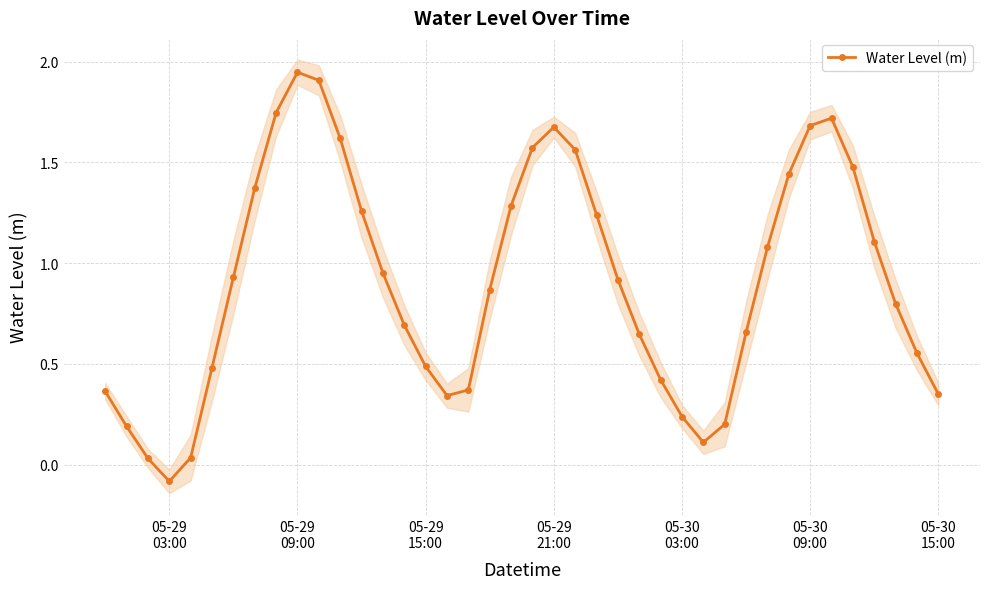

Reading left to right, transcribe all the data shown in this chart.

0.4	0.2	0.0	-0.1	0.0	0.5	0.9	1.4	1.7	1.9	1.9	1.6	1.3	1.0	0.7	0.5	0.3	0.4	0.9	1.3	1.6	1.7	1.6	1.2	0.9	0.6	0.4	0.2	0.1	0.2	0.7	1.1	1.4	1.7	1.7	1.5	1.1	0.8	0.6	0.3